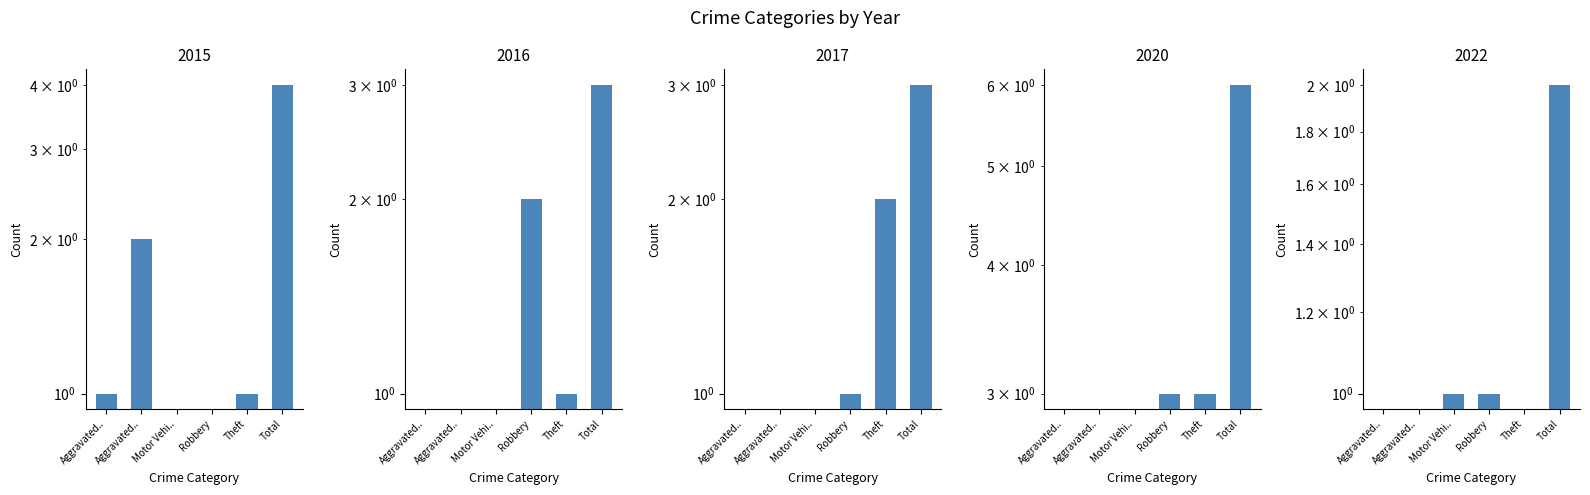

How many categories are shown in the chart?

6